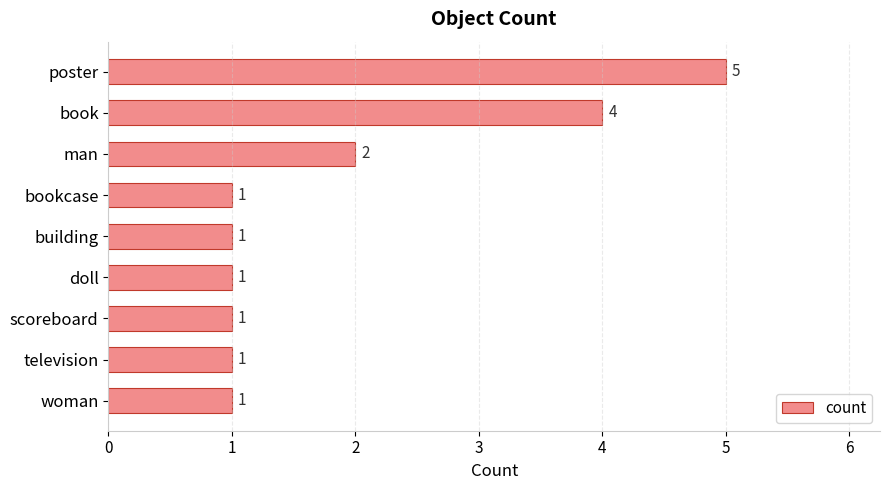

What is the value of the 8th bar from the top?

1